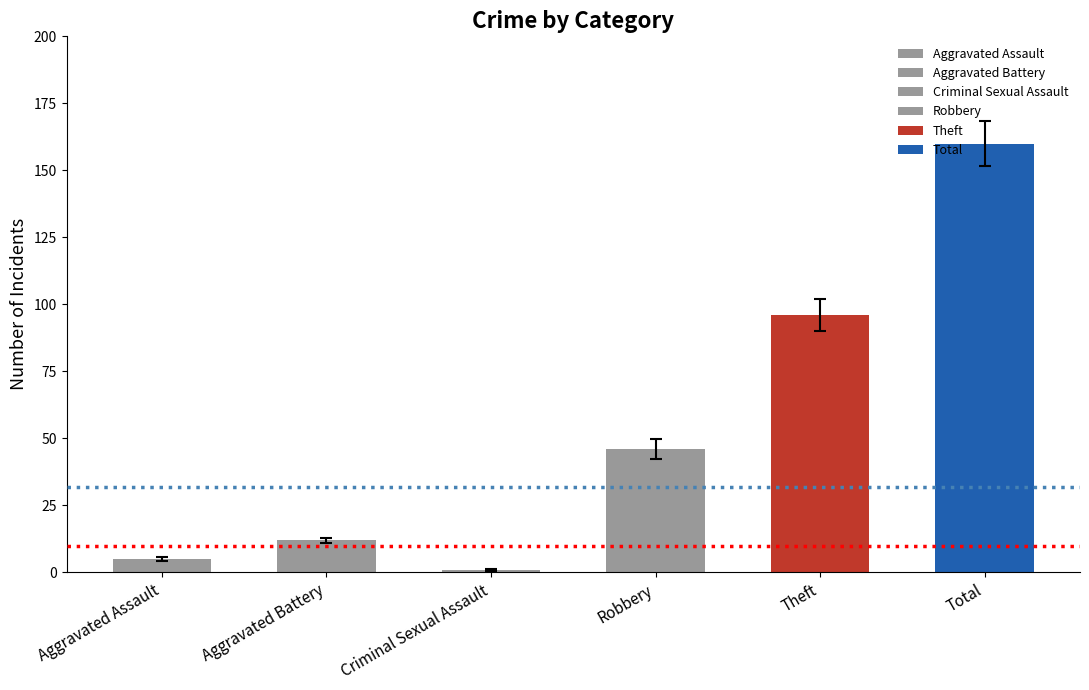

Reading right to left, extract all data points from this chart.

2015: 168.4	101.8	49.8	1.4	13.0	5.7
2016: 151.6	90.2	42.2	0.6	11.0	4.3
2017: 160.0	96.0	46.0	1.0	12.0	5.0